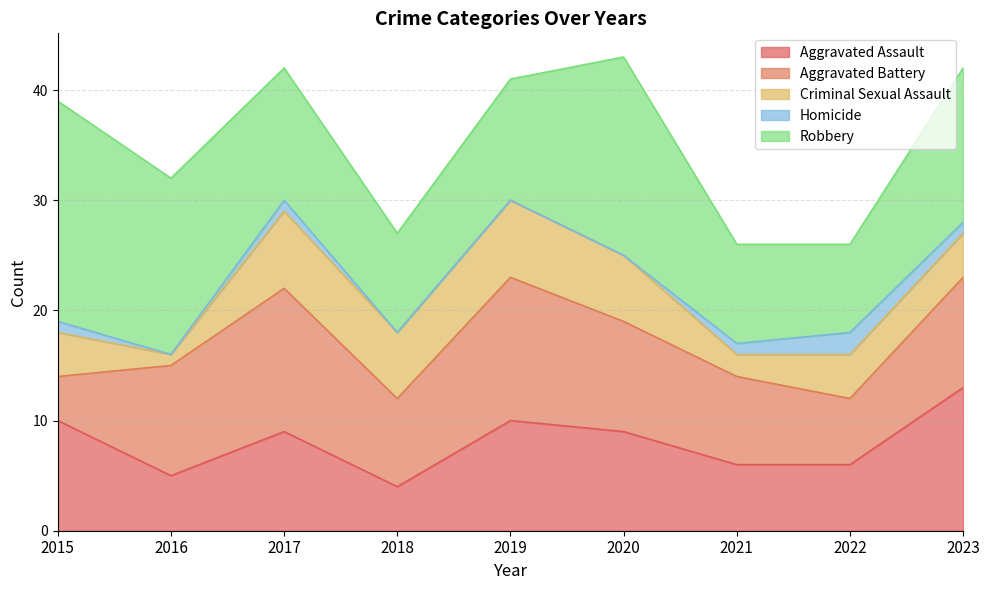

Rank the series at 2023 from highest to lowest value.

Robbery, Aggravated Assault, Aggravated Battery, Criminal Sexual Assault, Homicide